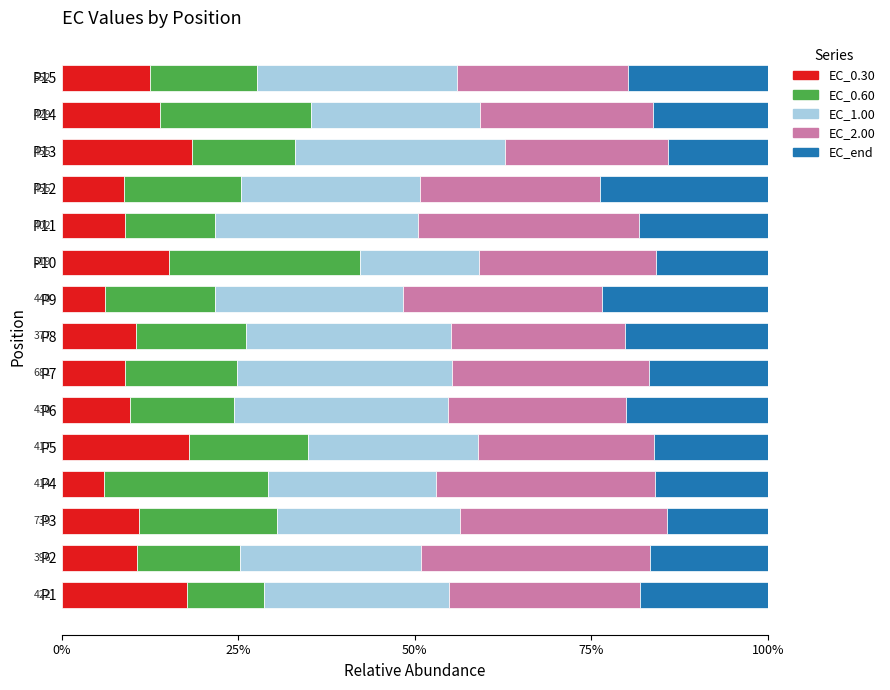

What is the average value of the EC_0.30 series?

11.8